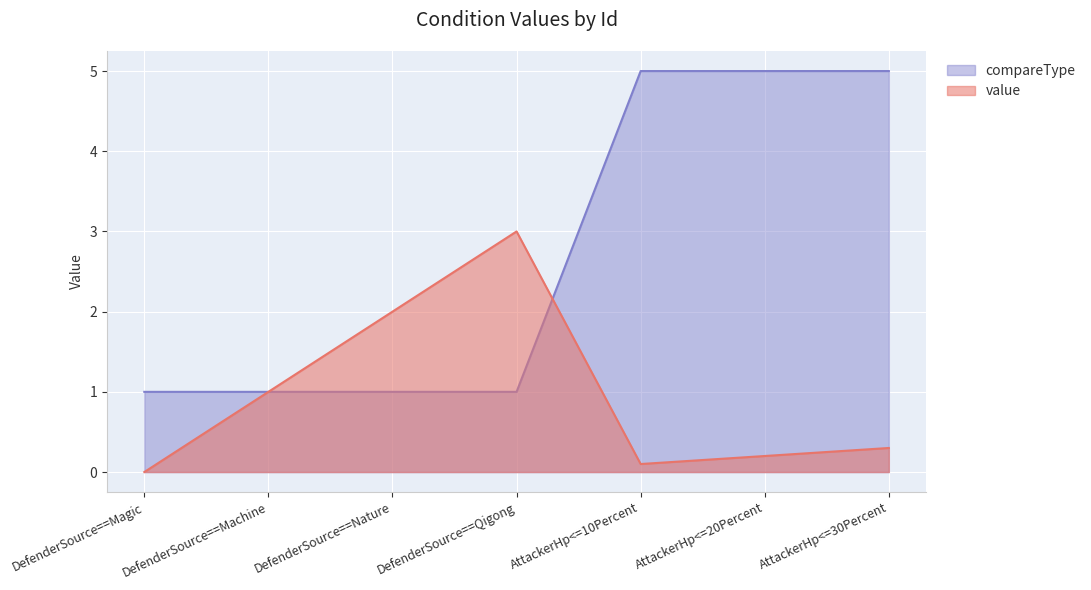

Reading left to right, what are all the values shown in this chart?

value: DefenderSource==Magic=0.0	DefenderSource==Machine=1.0	DefenderSource==Nature=2.0	DefenderSource==Qigong=3.0	AttackerHp<=10Percent=0.1	AttackerHp<=20Percent=0.2	AttackerHp<=30Percent=0.3
compareType: DefenderSource==Magic=1.0	DefenderSource==Machine=1.0	DefenderSource==Nature=1.0	DefenderSource==Qigong=1.0	AttackerHp<=10Percent=5.0	AttackerHp<=20Percent=5.0	AttackerHp<=30Percent=5.0